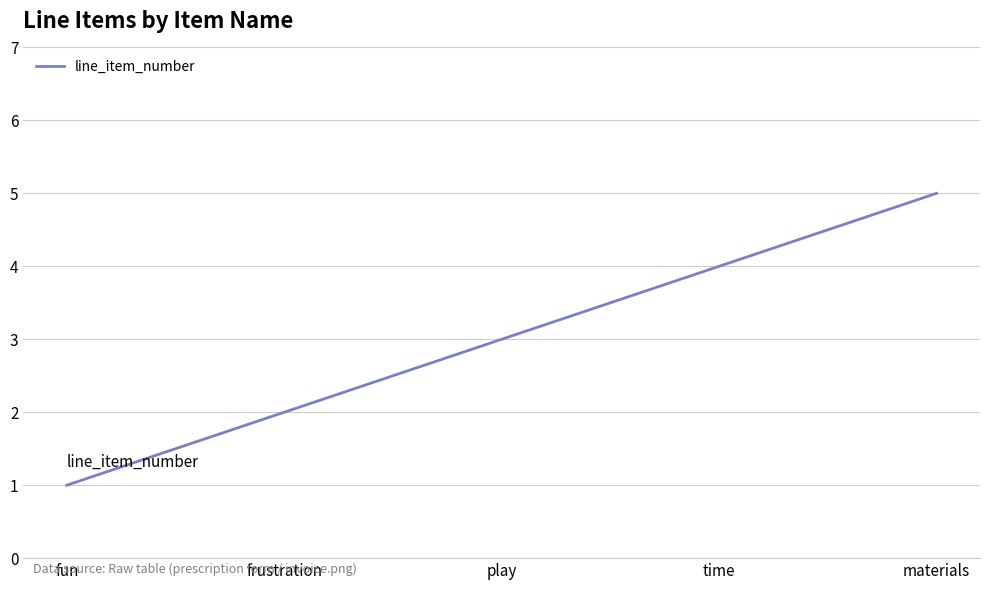

The value at frustration is 3. True or false?

False